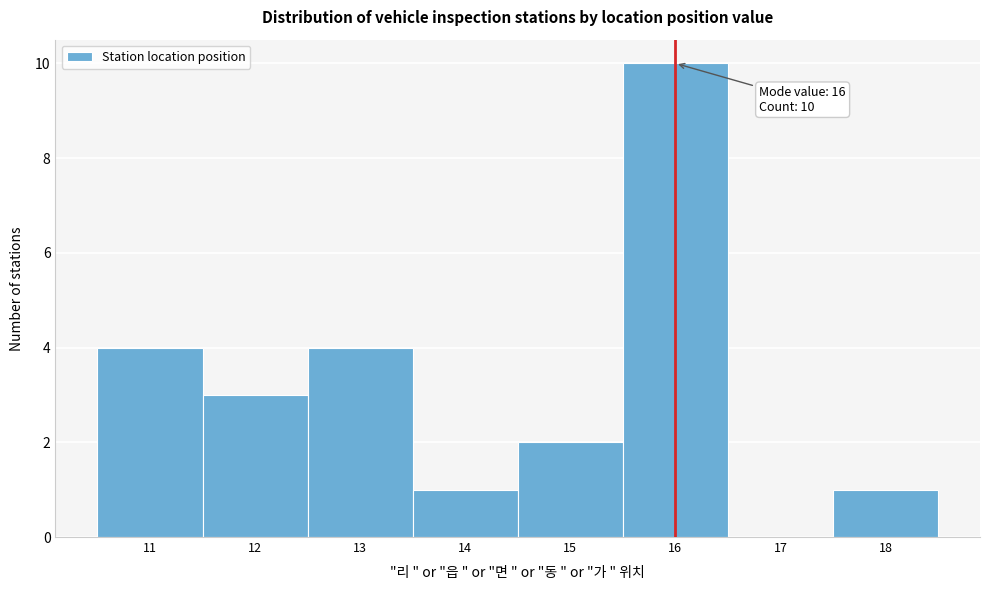

Which range on the x-axis has the tallest bar?

15.5 to 16.5